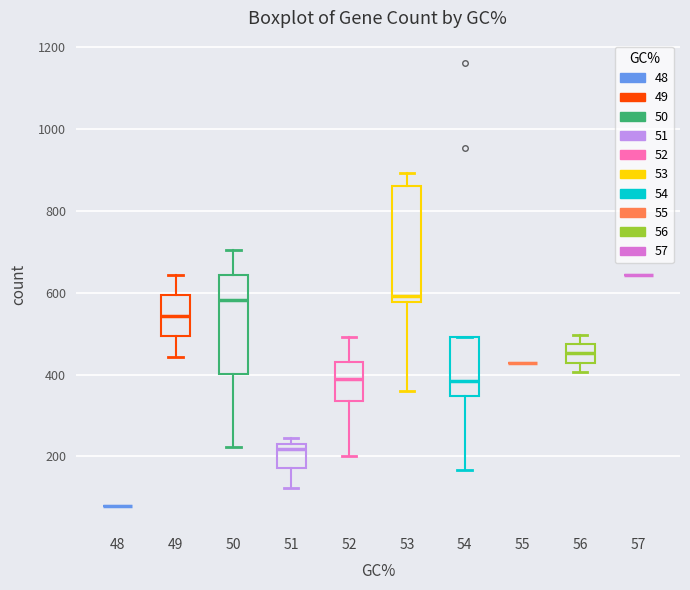

Reading left to right, read every box against the y-axis: the position of its median line, the range the box covers, and the ends of its whiskers. The values are not printed on the chart, so give them approximately, as read against the axis.

48: box collapsed to a line at 80, whiskers 80 to 80
49: median 540, box 500 to 600, whiskers 440 to 640
50: median 580, box 400 to 640, whiskers 220 to 700
51: median 220, box 180 to 240, whiskers 120 to 240 (just above the box's upper edge)
52: median 380, box 340 to 440, whiskers 200 to 500
53: median 600, box 580 to 860, whiskers 360 to 900
54: median 380, box 340 to 500, whiskers 160 to 500
55: box collapsed to a line at 420, whiskers 420 to 420
56: median 460, box 420 to 480, whiskers 400 to 500
57: box collapsed to a line at 640, whiskers 640 to 640